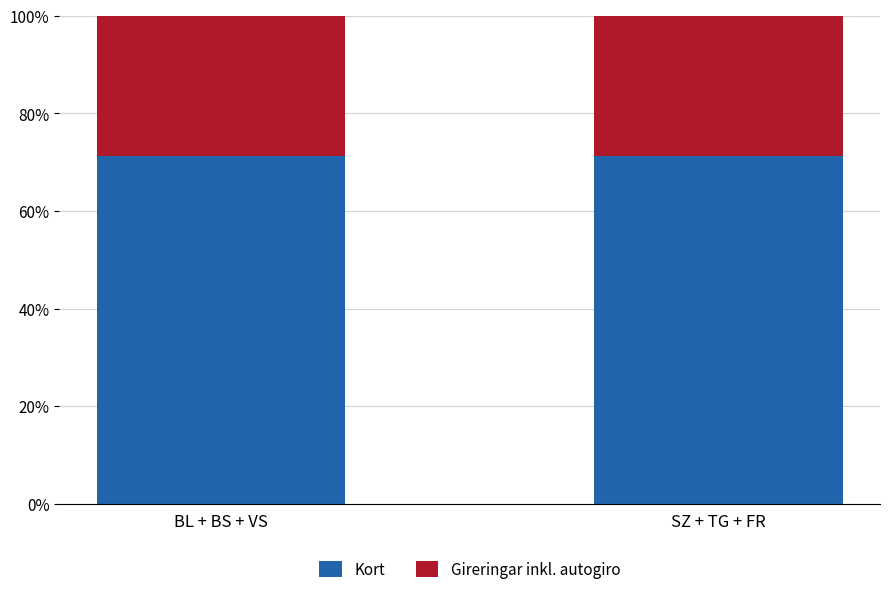

True or false: Kort has a value of 71.2 at SZ + TG + FR.

True